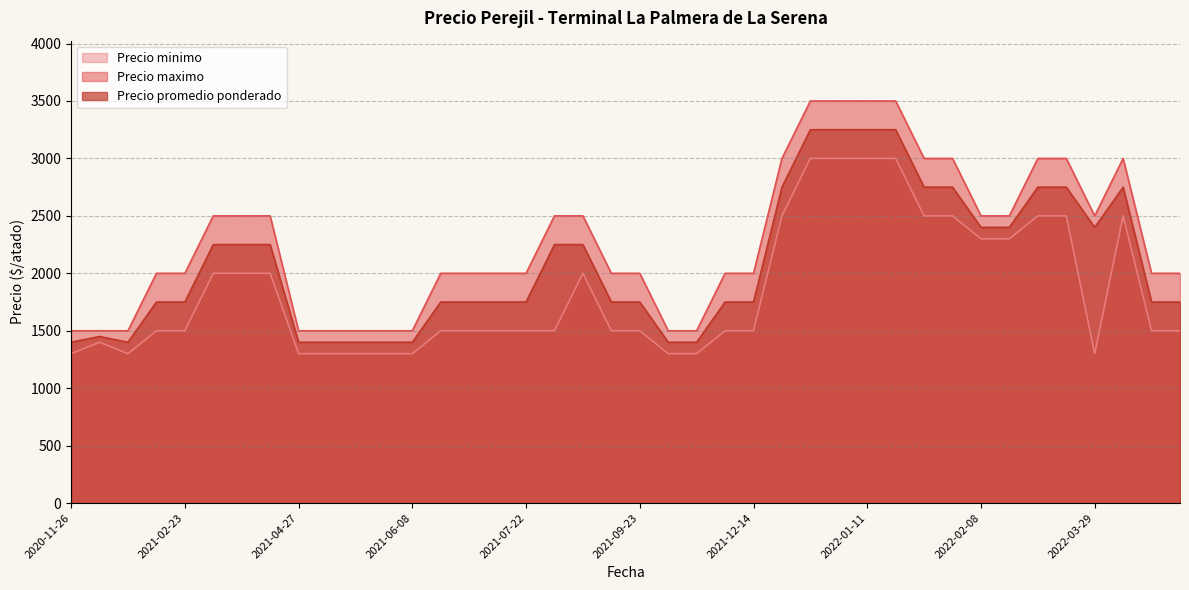

What is the minimum value for Precio promedio ponderado?

1400